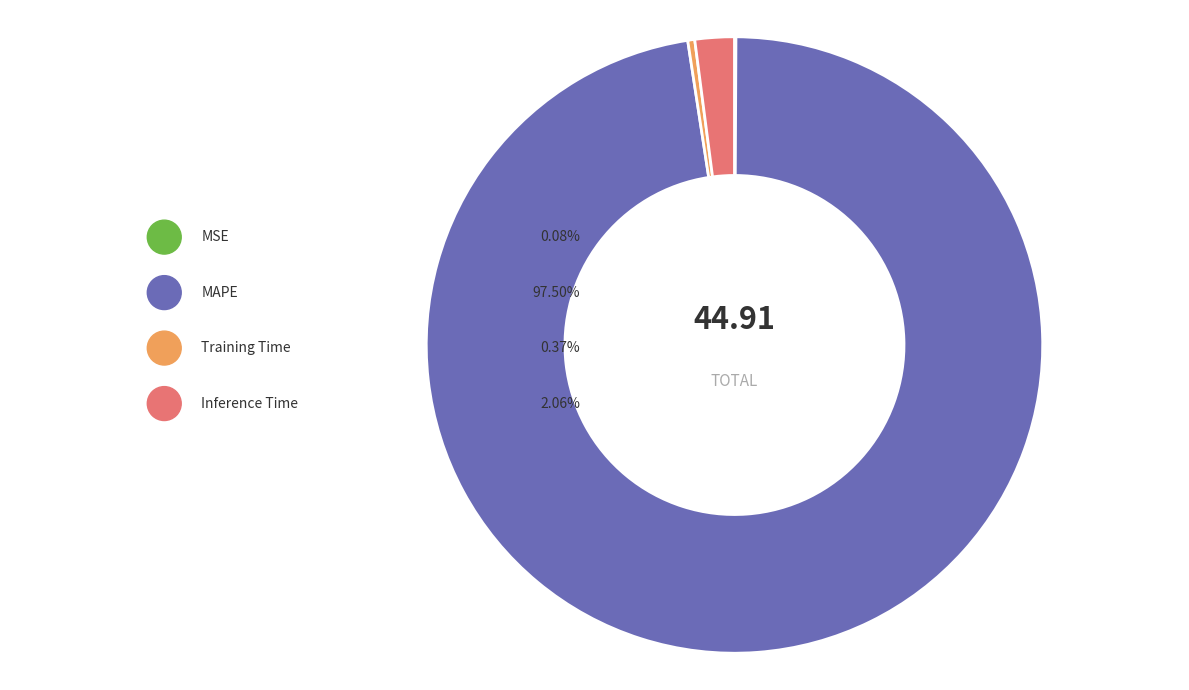

What is the largest slice in the pie chart?

MAPE